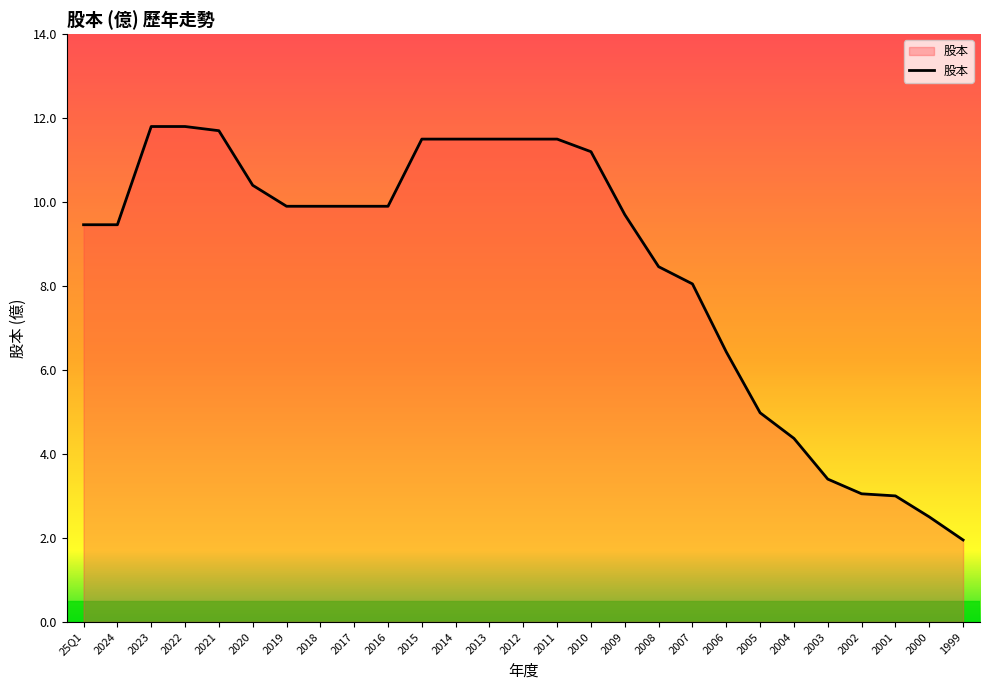

At which label does the data first exceed 9?

25Q1